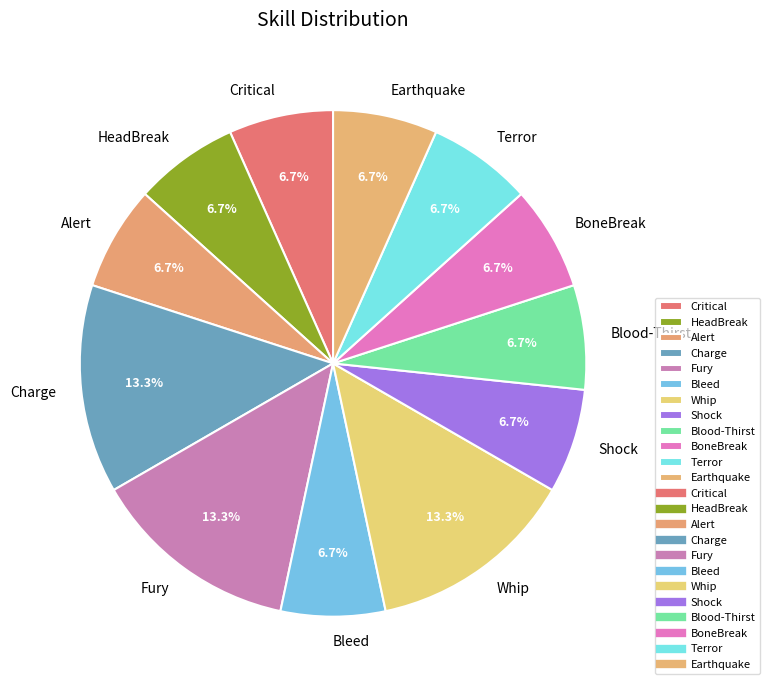

How many segments does this pie chart have?

12